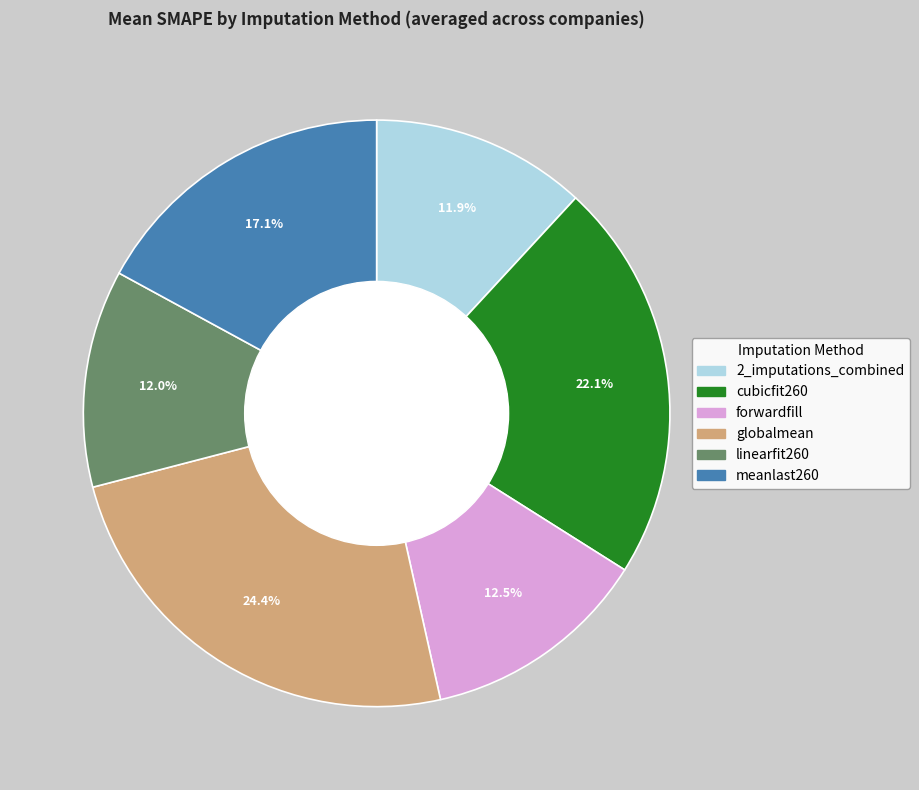

Approximately how many times larger is the value at linearfit260 compared to forwardfill?

1.0